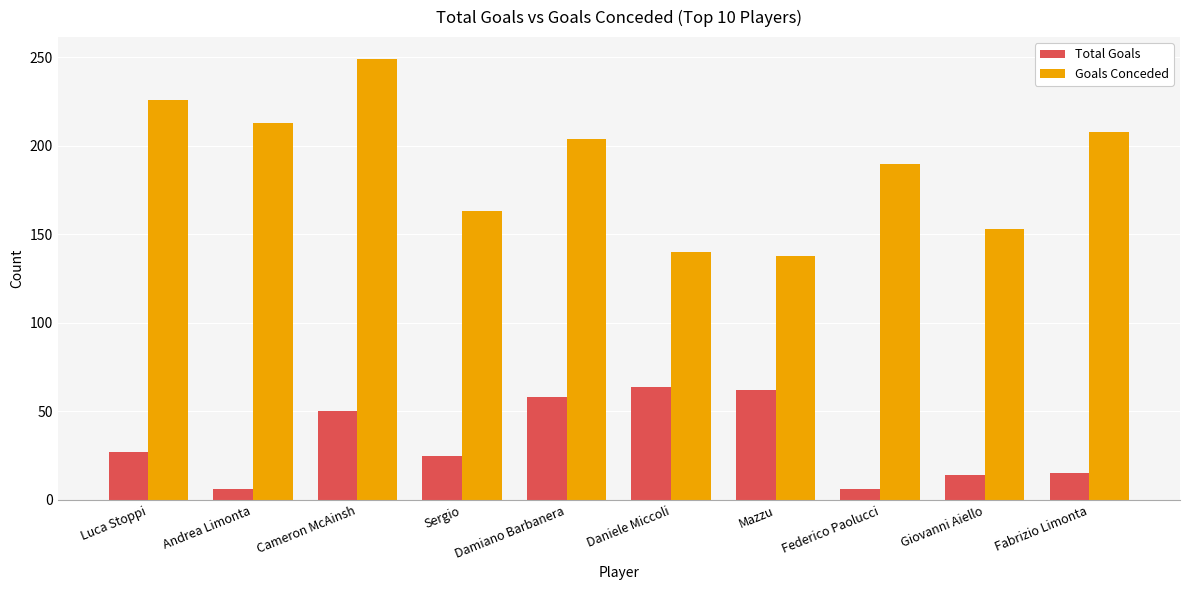

How many values in the Goals Conceded series are below 204?

5